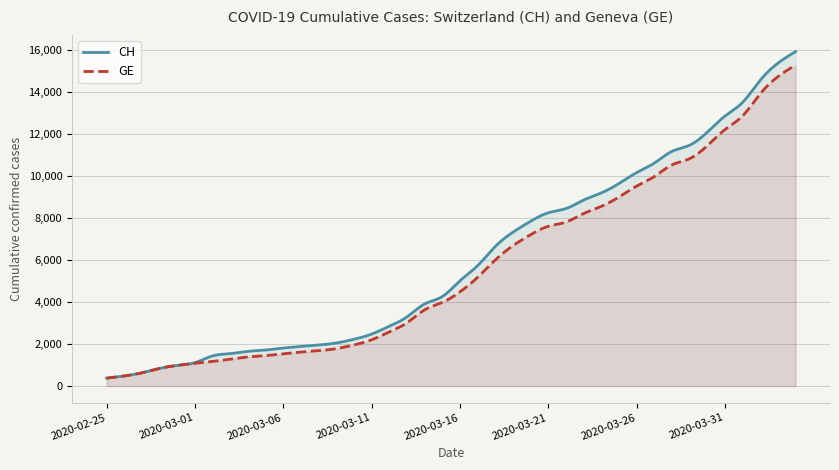

Reading left to right, transcribe all the data shown in this chart.

CH: 375	479	630	840	981	1113	1436	1544	1652	1715	1809	1885	1952	2051	2226	2472	2845	3291	3908	4259	5012	5731	6644	7323	7847	8249	8449	8855	9196	9642	10162	10613	11175	11467	12086	12852	13505	14561	15375	15926
GE: 375	479	630	840	981	1083	1171	1278	1384	1447	1538	1614	1681	1780	1955	2201	2574	3010	3627	3978	4485	5174	6002	6681	7205	7607	7807	8213	8554	9000	9520	9971	10533	10825	11444	12210	12863	13919	14733	15284